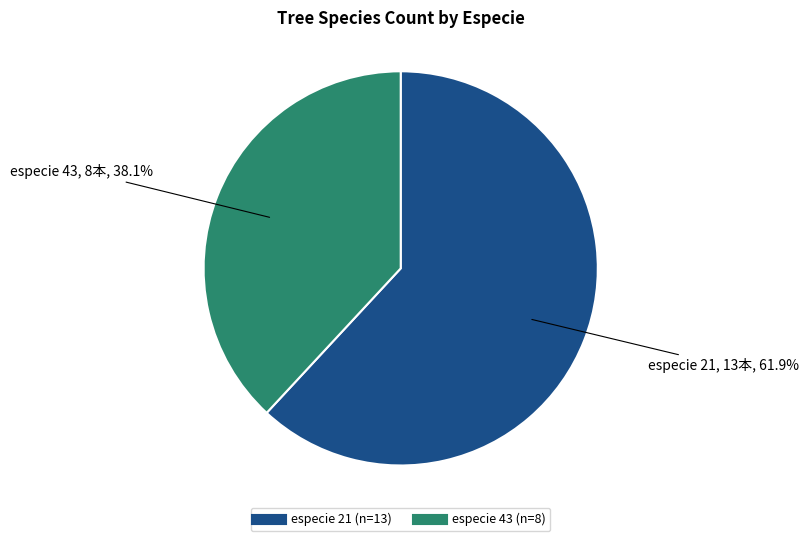

Is there any slice that represents more than half of the pie?

Yes